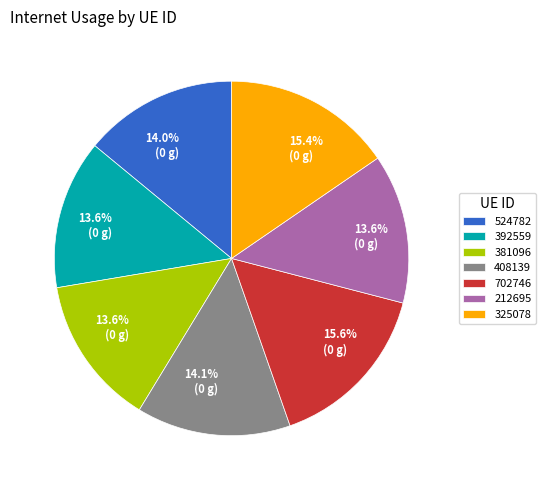

What percentage is the 408139 slice, to the nearest percent?

14%